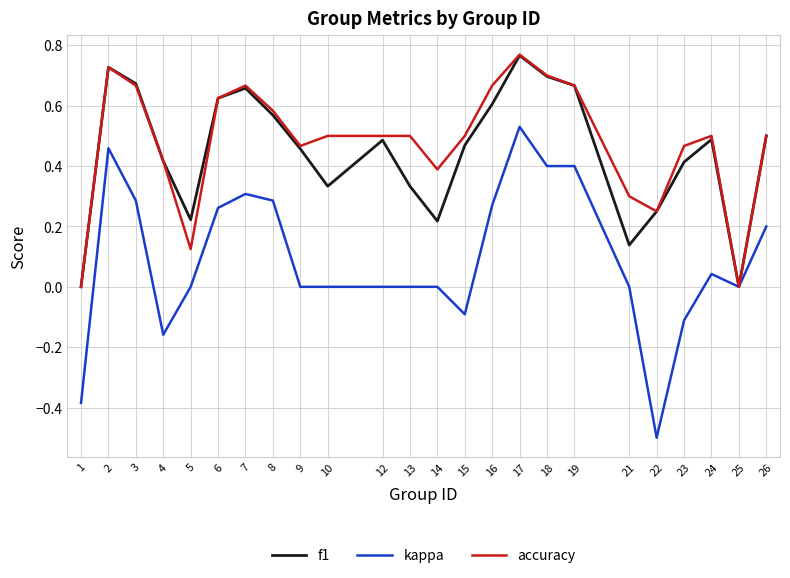

True or false: f1 has a value of 0.3 at 6.

False